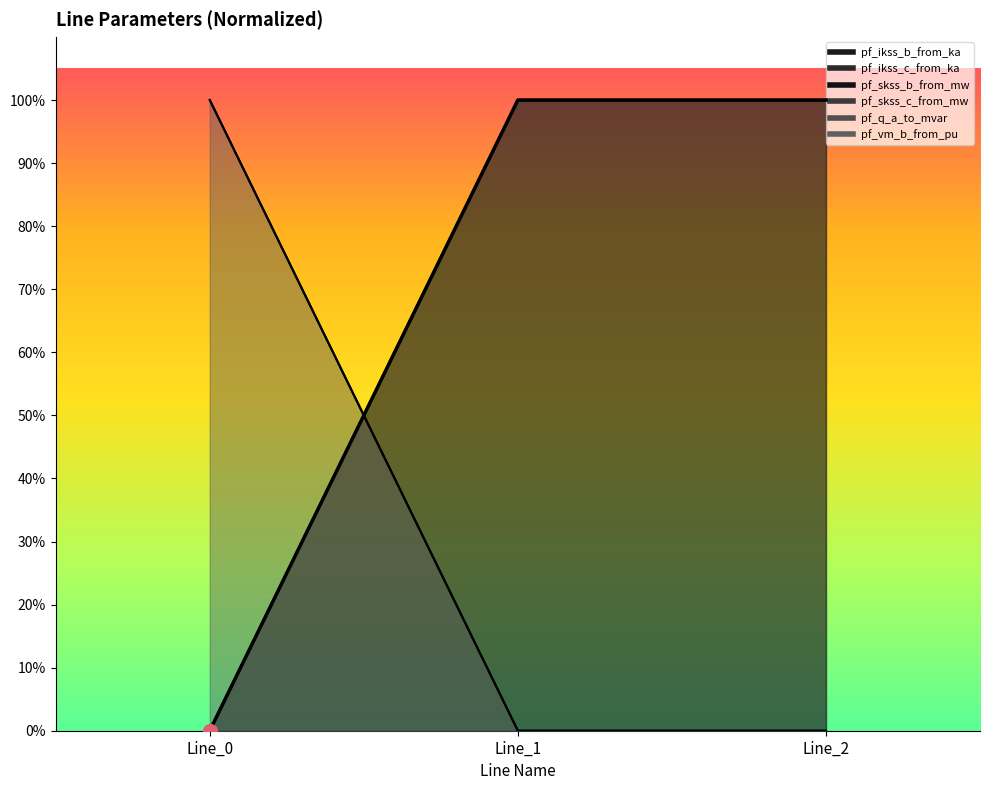

Which label corresponds to the largest value in the chart?

Line_1